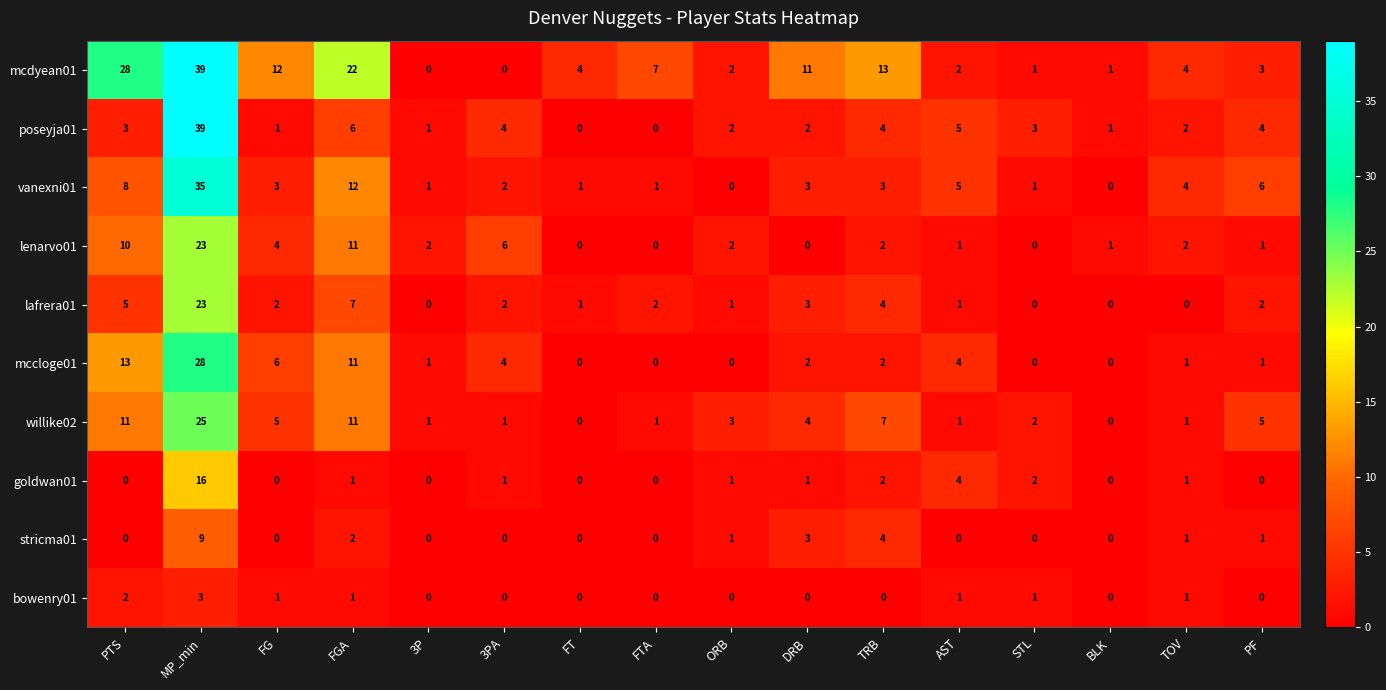

What is the highest value of the lafrera01 series?

23